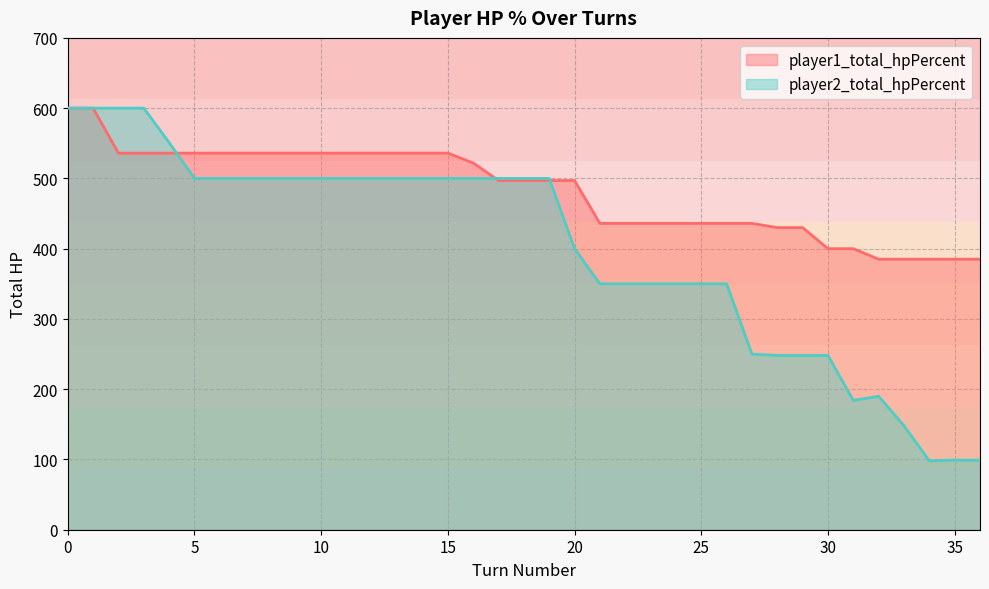

What is the value of the player1_total_hpPercent point at the 32nd from the left?

400